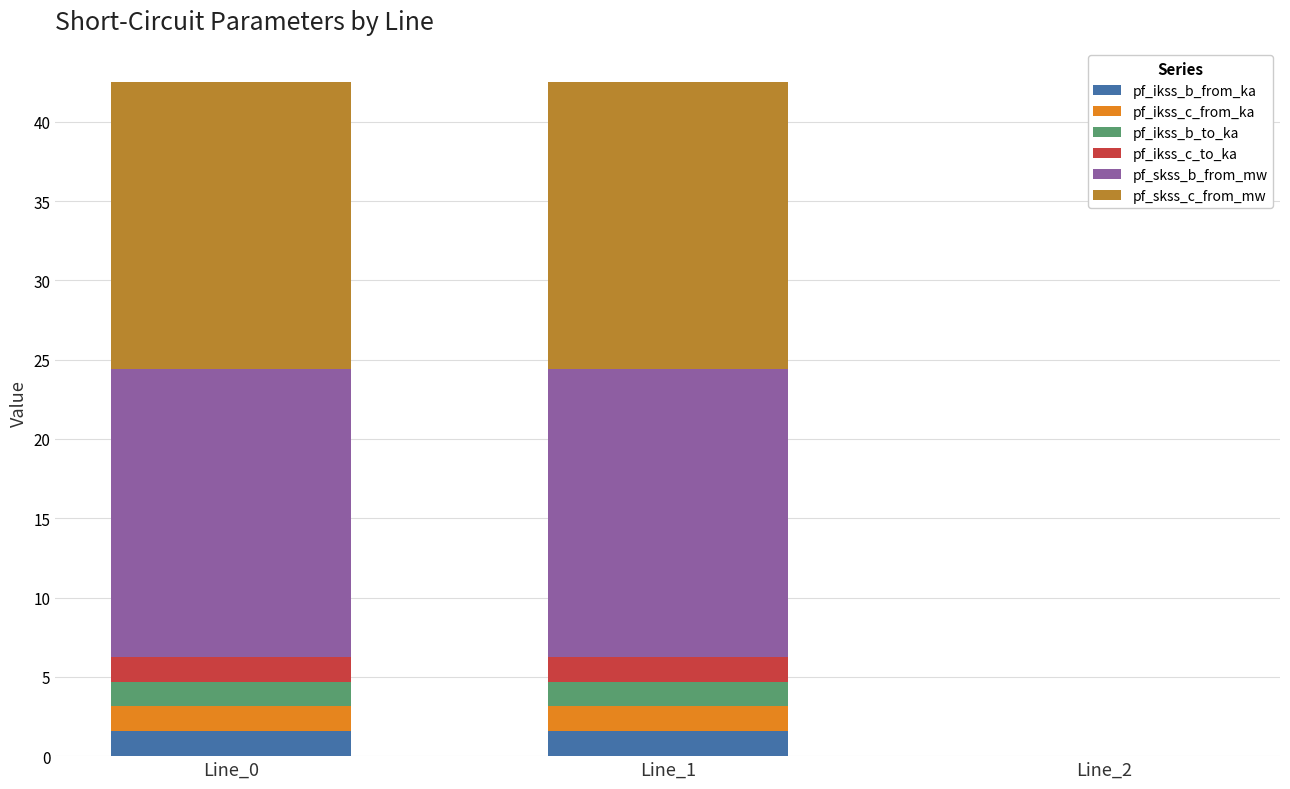

What is the total value across all series at Line_1?

42.5